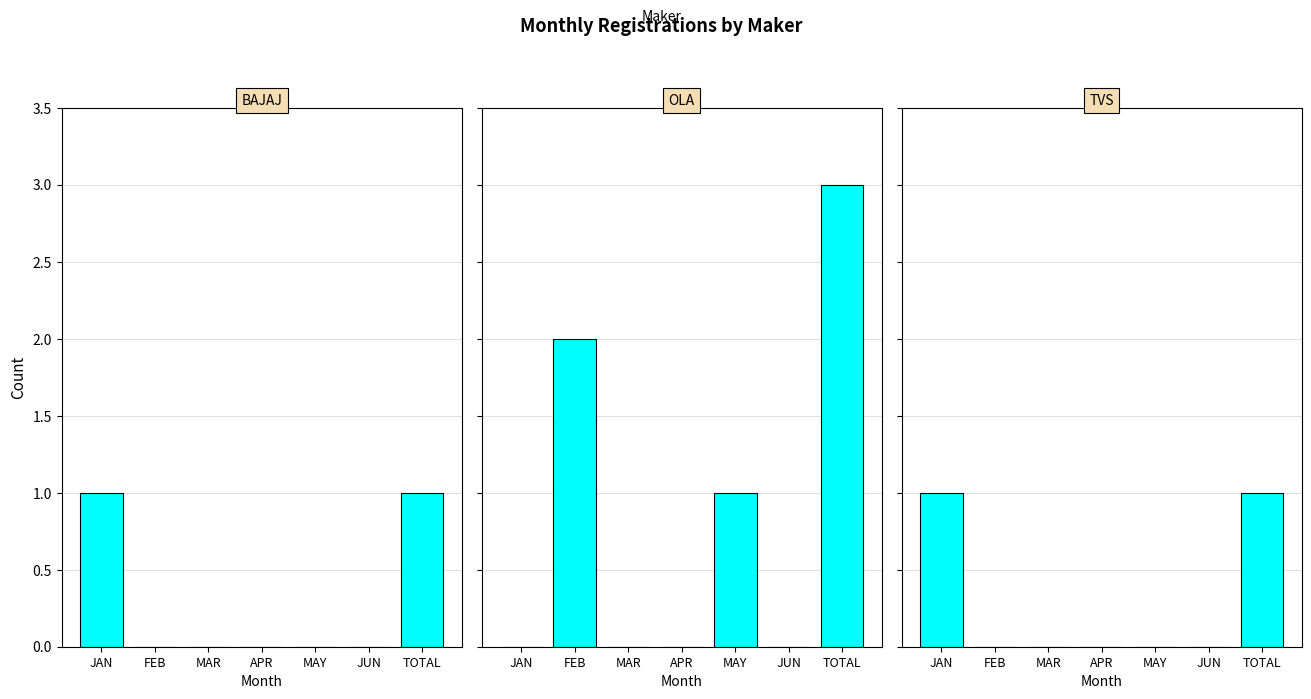

At how many categories does at least one series exceed 0?

4